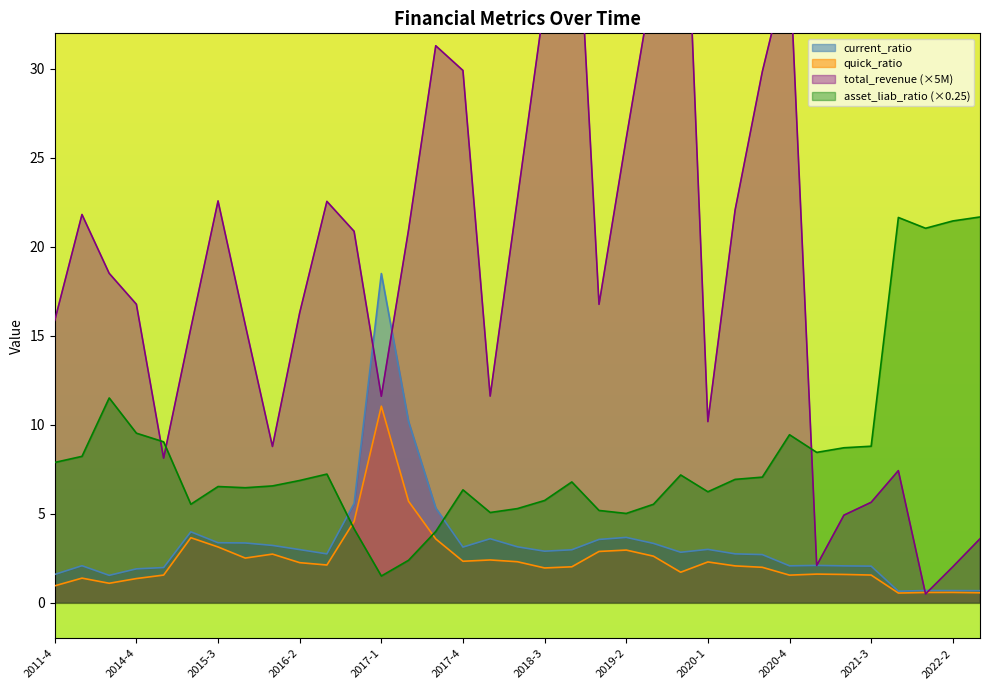

List the labels in order of current_ratio value, largest first.

2017-1, 2017-2, 2016-4, 2017-3, 2015-2, 2019-2, 2018-1, 2019-1, 2015-3, 2015-4, 2019-3, 2016-1, 2018-2, 2017-4, 2020-1, 2016-2, 2018-4, 2018-3, 2019-4, 2020-2, 2016-3, 2020-3, 2021-1, 2012-4, 2020-4, 2021-2, 2021-3, 2015-1, 2014-4, 2011-4, 2013-4, 2022-1, 2022-2, 2022-3, 2021-4